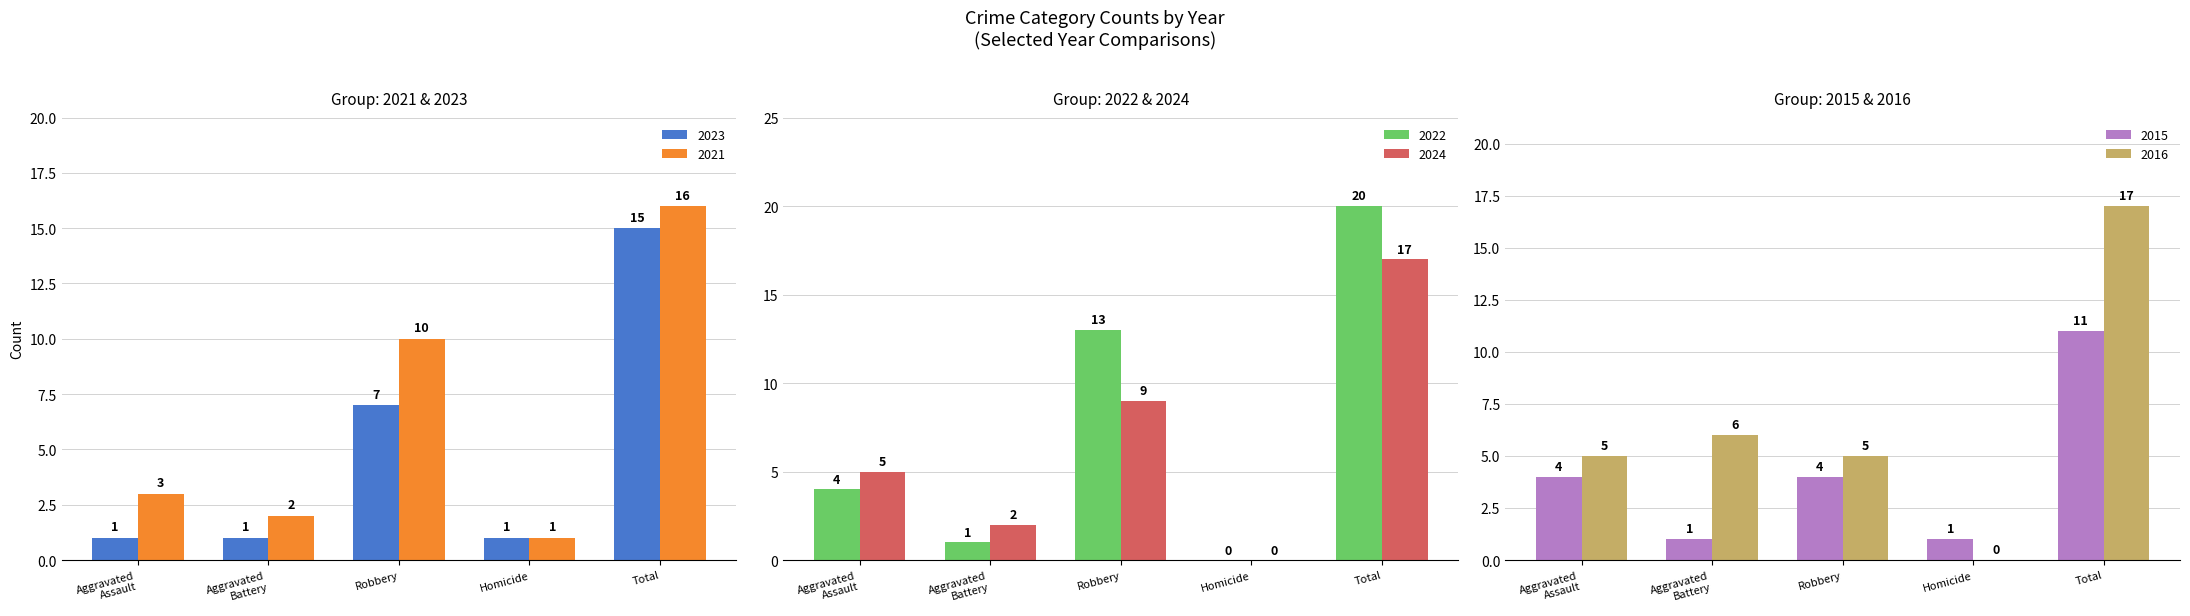

Which category has the lowest value across all series?

Homicide